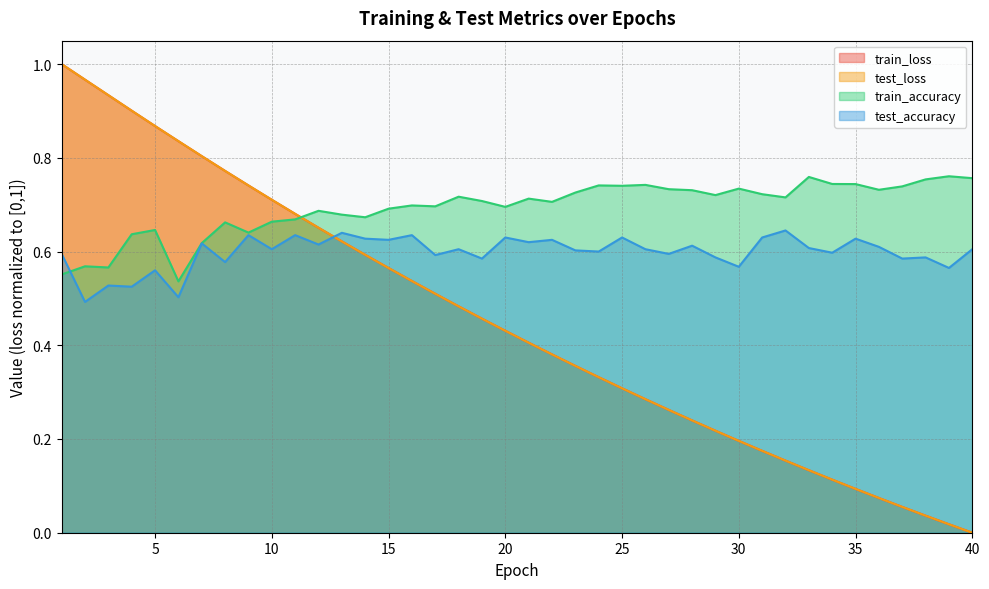

Count the test_accuracy values in the range 0 to 1.

40